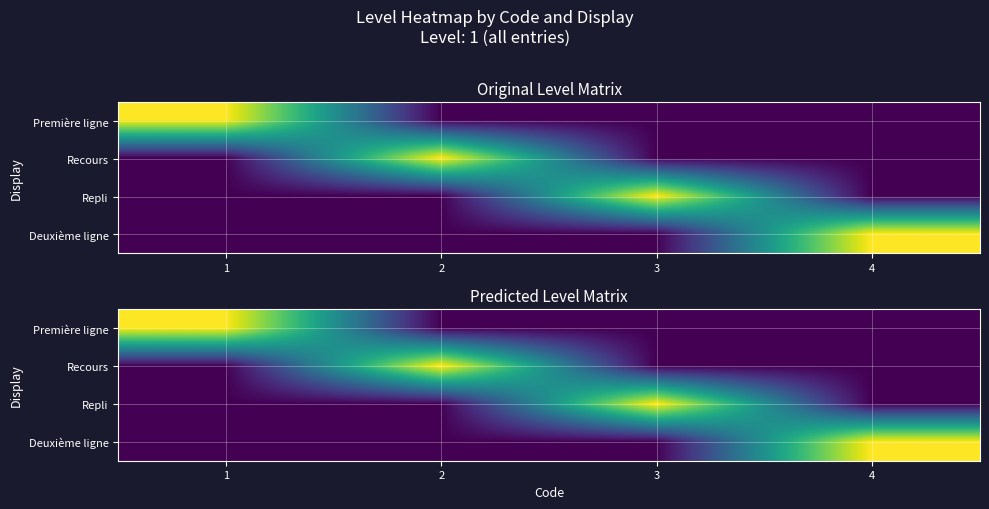

True or false: Deuxième ligne has a value of 0 at 1.

True